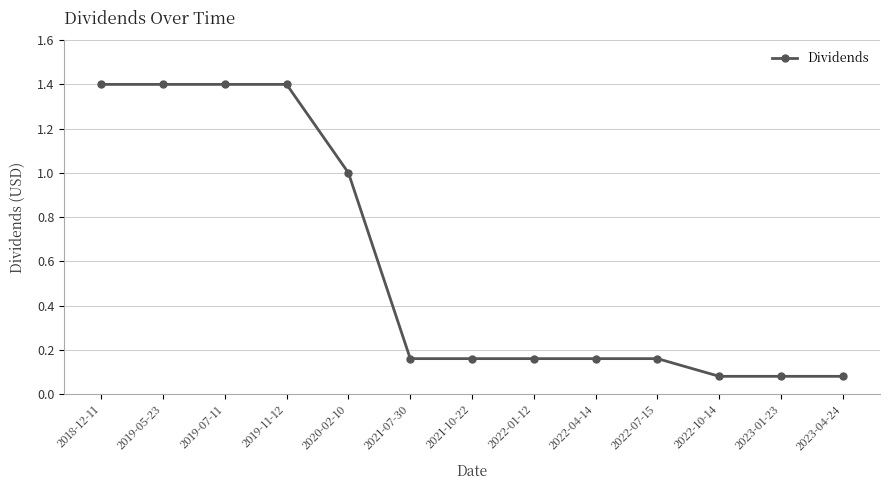

Is it true that the value at 2019-11-12 is 0.3?

False